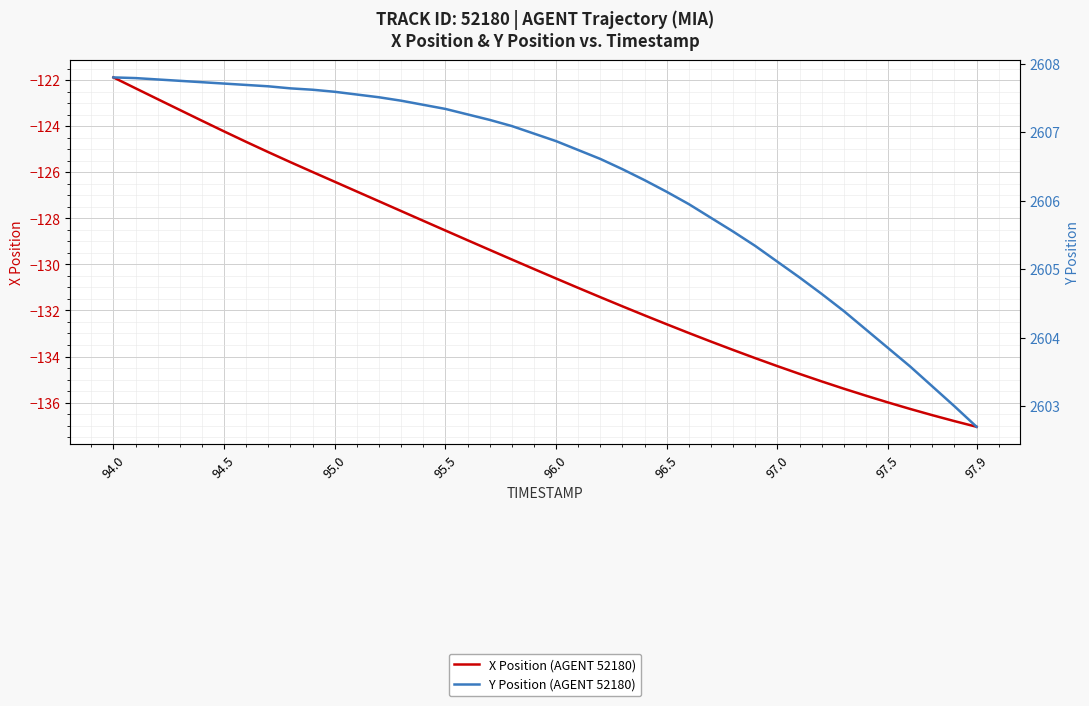

True or false: X Position (AGENT 52180) has more than 2 interior local peaks.

False